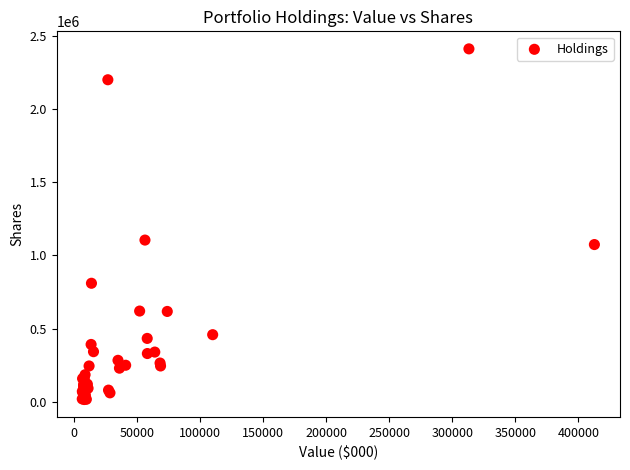

What Y value in the scatter plot is closest to 1213433?

1105000